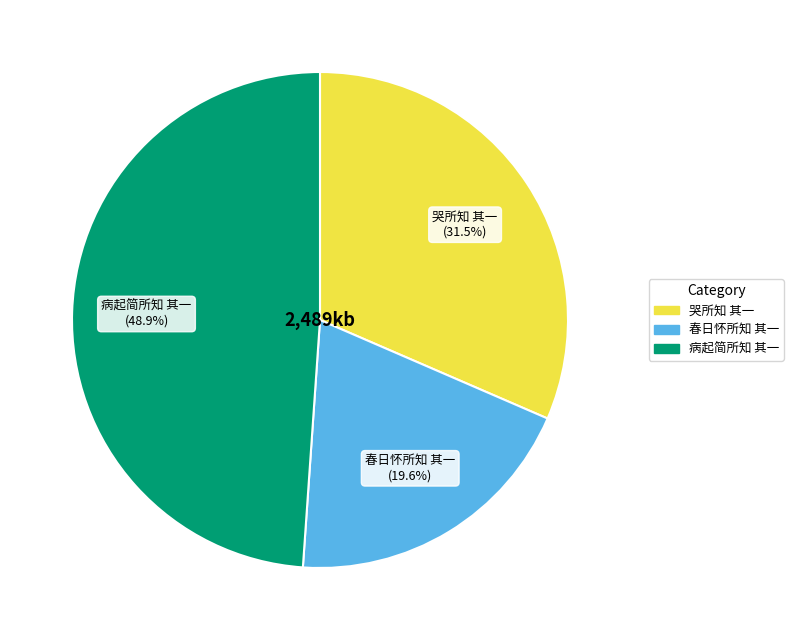

What is the ratio of the value at 病起简所知 其一 to the value at 哭所知 其一?

1.6